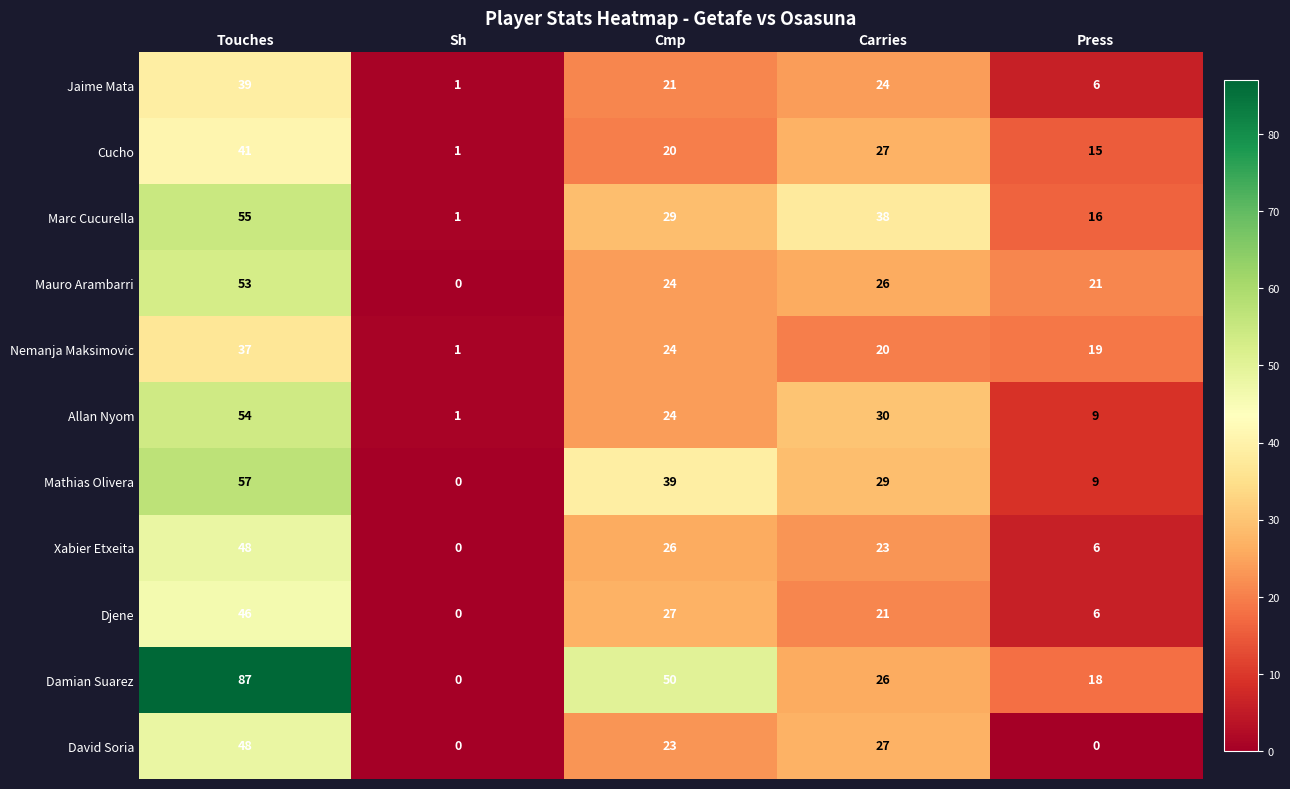

What is the difference between the maximum and minimum values in the Mauro Arambarri series?

53